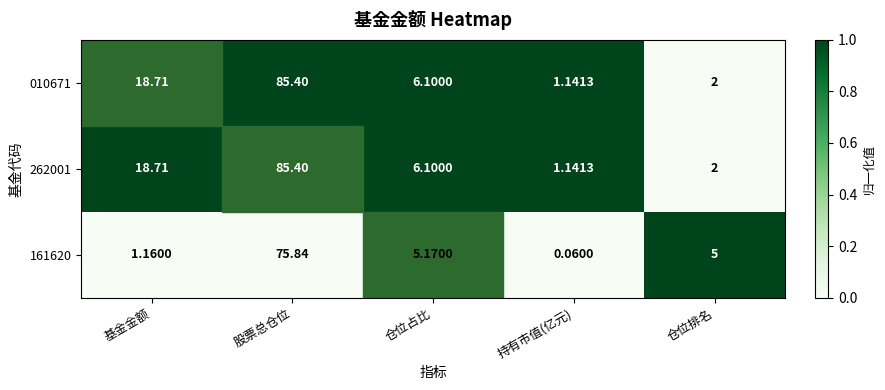

Which category has the lowest value in the 010671 series?

持有市值(亿元)